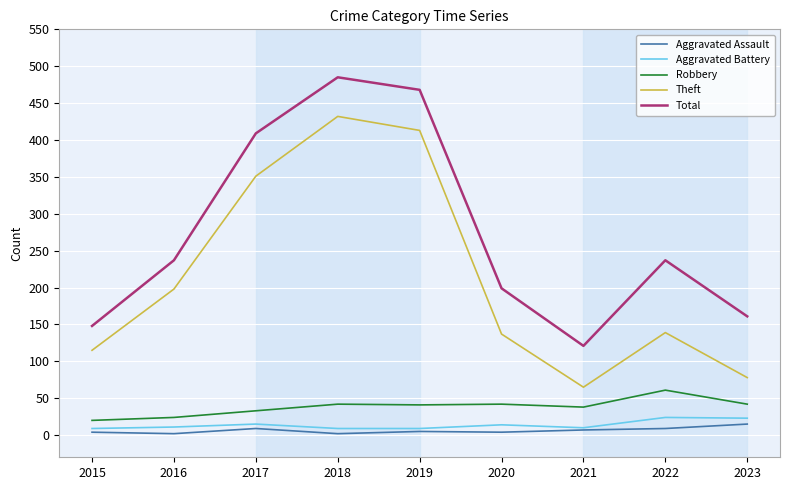

Which series has the widest spread of values?

Theft